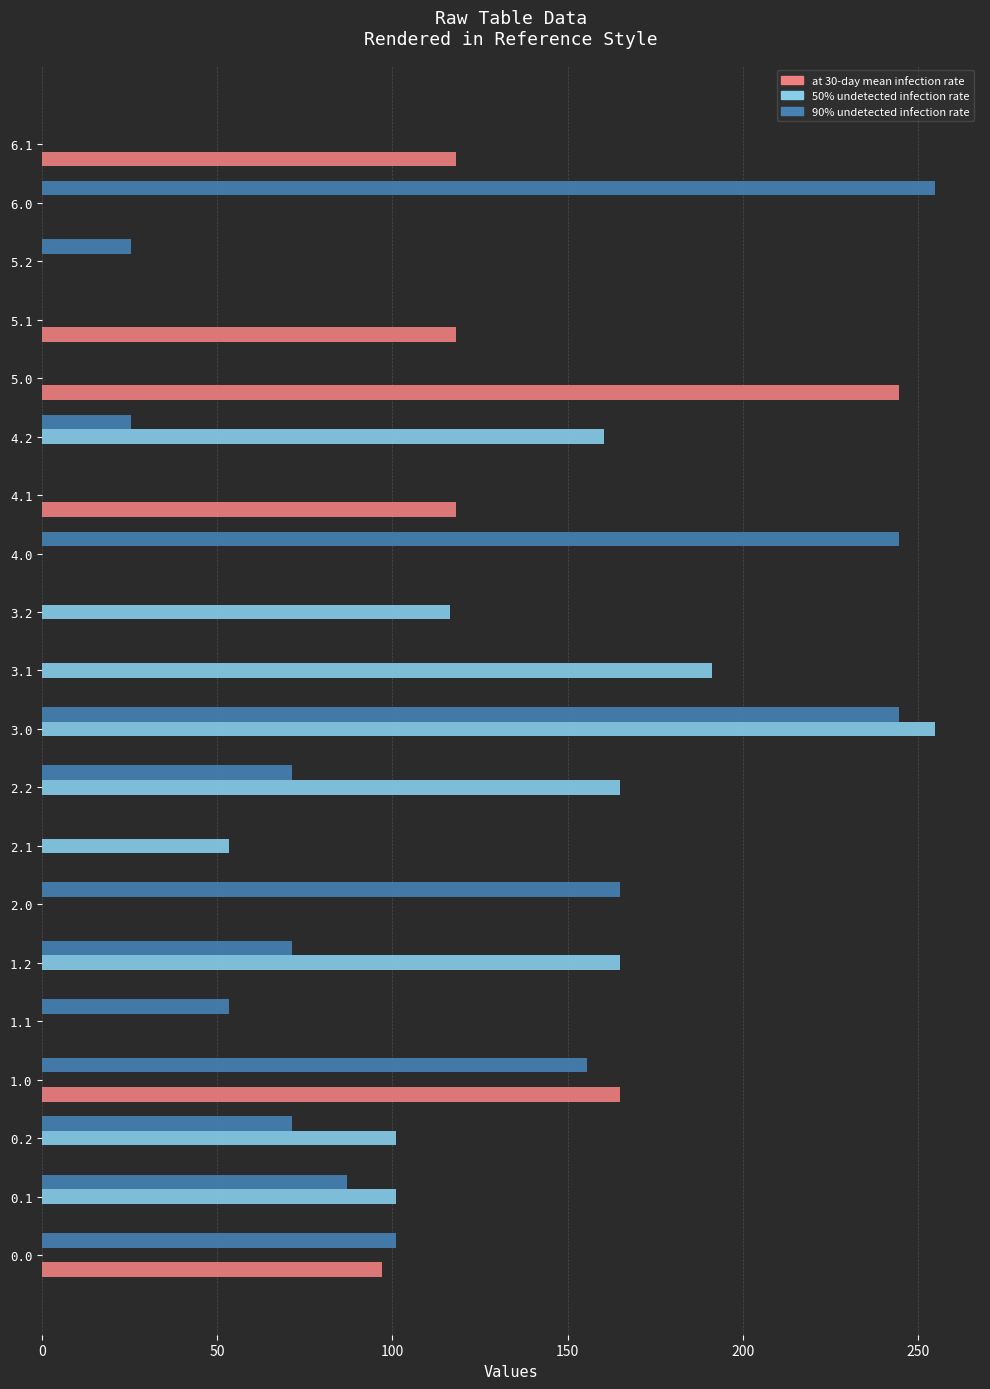

What is the maximum value for 90% undetected infection rate?

255.0